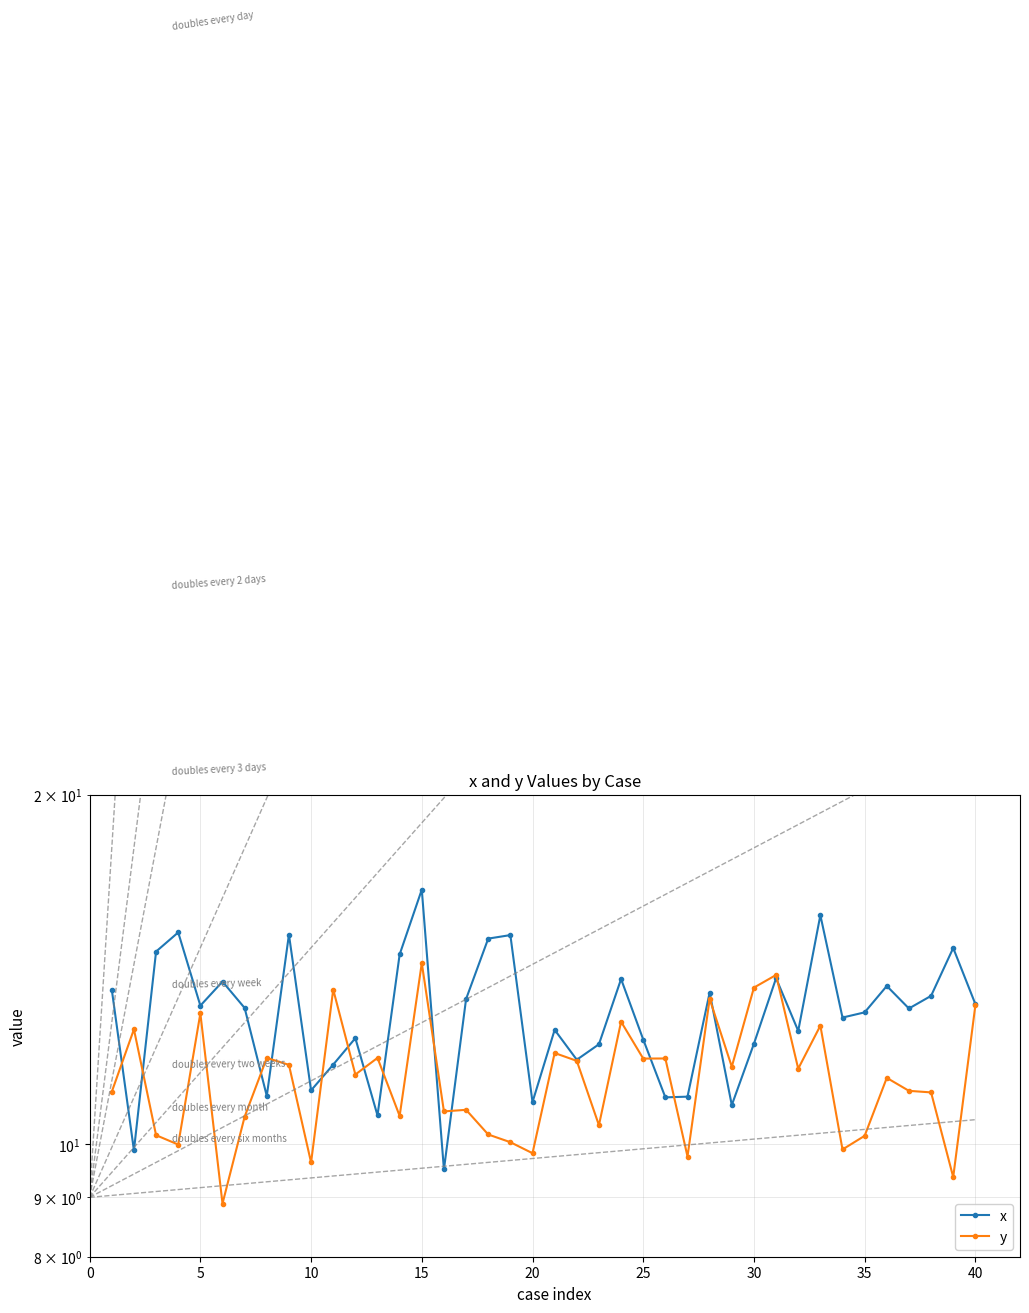

At how many categories does at least one series exceed 11?

37